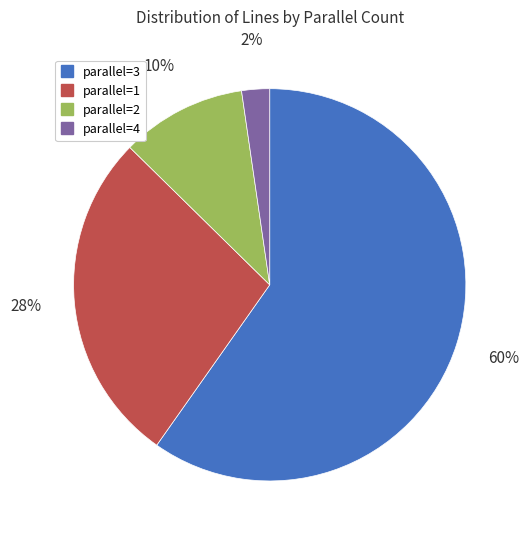

Is there a majority slice in this chart?

Yes